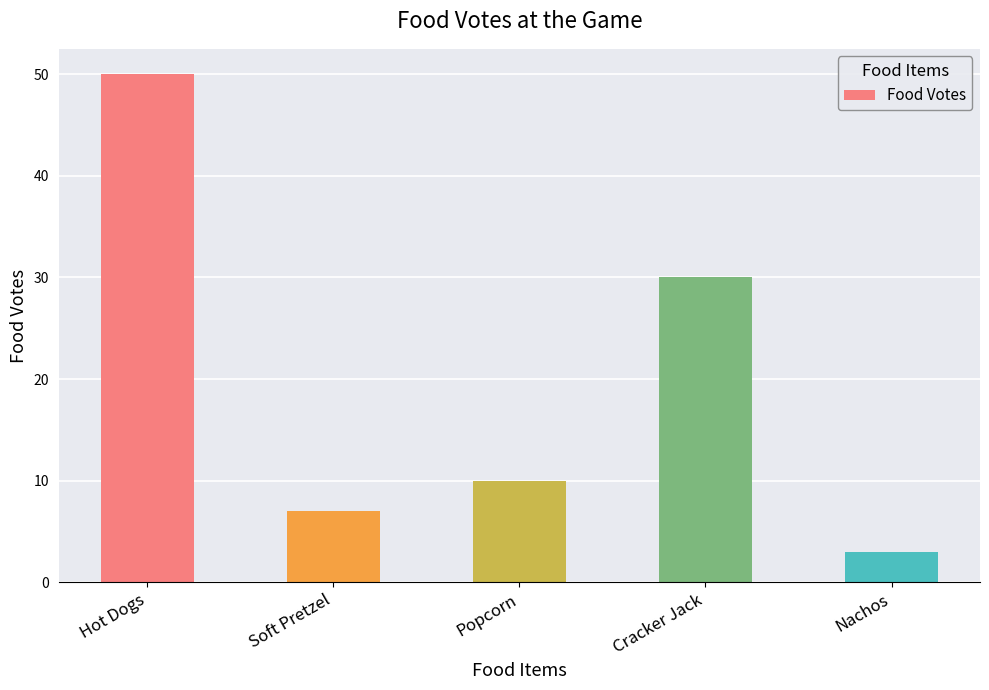

Reading left to right, transcribe all the data shown in this chart.

50	7	10	30	3